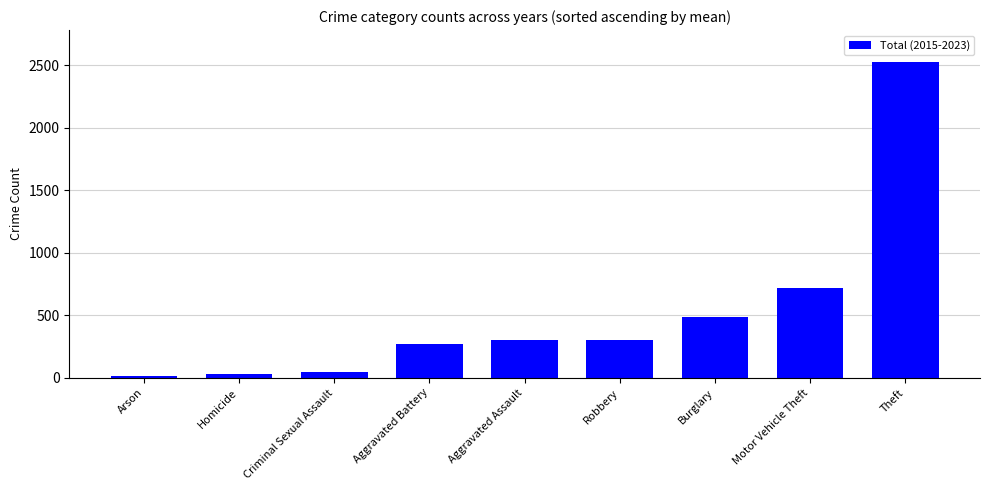

Does the chart contain stacked bars?

No